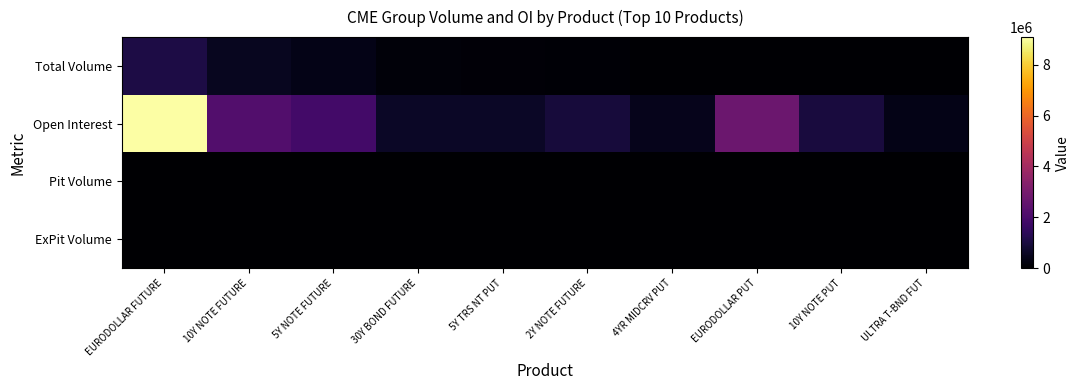

Reading left to right, list all the values displayed in this chart.

Total Volume: EURODOLLAR FUTURE=1079270	10Y NOTE FUTURE=511683	5Y NOTE FUTURE=366904	30Y BOND FUTURE=146623	5Y TRS NT PUT=141422	2Y NOTE FUTURE=86970	4YR MIDCRV PUT=64286	EURODOLLAR PUT=56065	10Y NOTE PUT=42245	ULTRA T-BND FUT=39472
Open Interest: EURODOLLAR FUTURE=9087303	10Y NOTE FUTURE=2197380	5Y NOTE FUTURE=1851123	30Y BOND FUTURE=629620	5Y TRS NT PUT=633216	2Y NOTE FUTURE=930395	4YR MIDCRV PUT=454277	EURODOLLAR PUT=2763197	10Y NOTE PUT=963649	ULTRA T-BND FUT=371094
Pit Volume: EURODOLLAR FUTURE=0	10Y NOTE FUTURE=0	5Y NOTE FUTURE=0	30Y BOND FUTURE=0	5Y TRS NT PUT=0	2Y NOTE FUTURE=0	4YR MIDCRV PUT=0	EURODOLLAR PUT=0	10Y NOTE PUT=0	ULTRA T-BND FUT=0
ExPit Volume: EURODOLLAR FUTURE=0	10Y NOTE FUTURE=0	5Y NOTE FUTURE=0	30Y BOND FUTURE=0	5Y TRS NT PUT=0	2Y NOTE FUTURE=0	4YR MIDCRV PUT=0	EURODOLLAR PUT=0	10Y NOTE PUT=0	ULTRA T-BND FUT=0